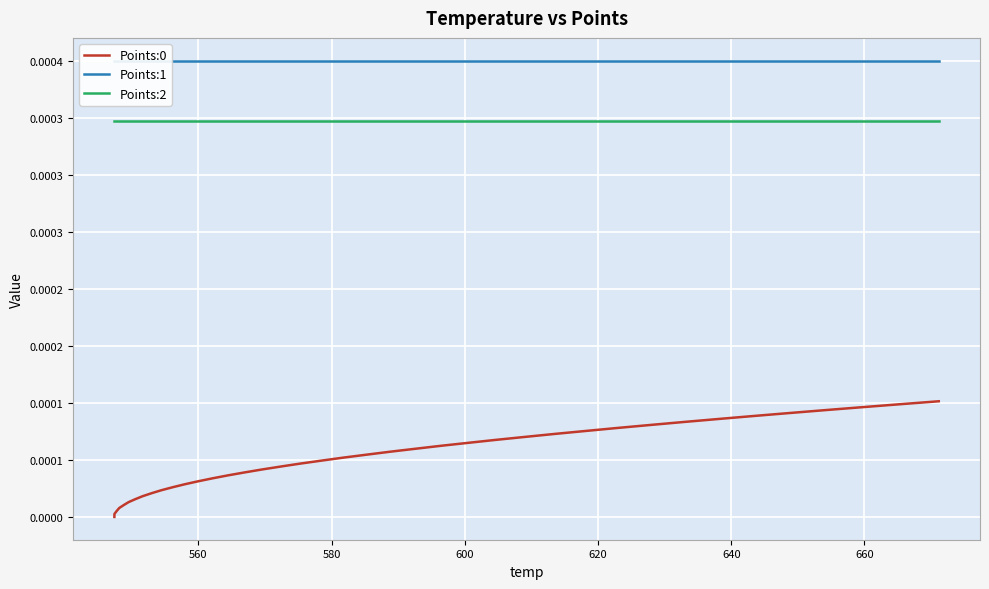

Reading left to right, what are all the values shown in this chart?

Points:0: 0.0	0.0	0.0	0.0	0.0	0.0	0.0	0.0	0.0	0.0	0.0	0.0	0.0	0.0	0.0	0.0	0.0	0.0	0.0	0.0	0.0	0.0	0.0	0.0	0.0	0.0	0.0	0.0	0.0	0.0	0.0	0.0	0.0	0.0	0.0	0.0	0.0	0.0	0.0	0.0
Points:1: 0.0	0.0	0.0	0.0	0.0	0.0	0.0	0.0	0.0	0.0	0.0	0.0	0.0	0.0	0.0	0.0	0.0	0.0	0.0	0.0	0.0	0.0	0.0	0.0	0.0	0.0	0.0	0.0	0.0	0.0	0.0	0.0	0.0	0.0	0.0	0.0	0.0	0.0	0.0	0.0
Points:2: 0.0	0.0	0.0	0.0	0.0	0.0	0.0	0.0	0.0	0.0	0.0	0.0	0.0	0.0	0.0	0.0	0.0	0.0	0.0	0.0	0.0	0.0	0.0	0.0	0.0	0.0	0.0	0.0	0.0	0.0	0.0	0.0	0.0	0.0	0.0	0.0	0.0	0.0	0.0	0.0